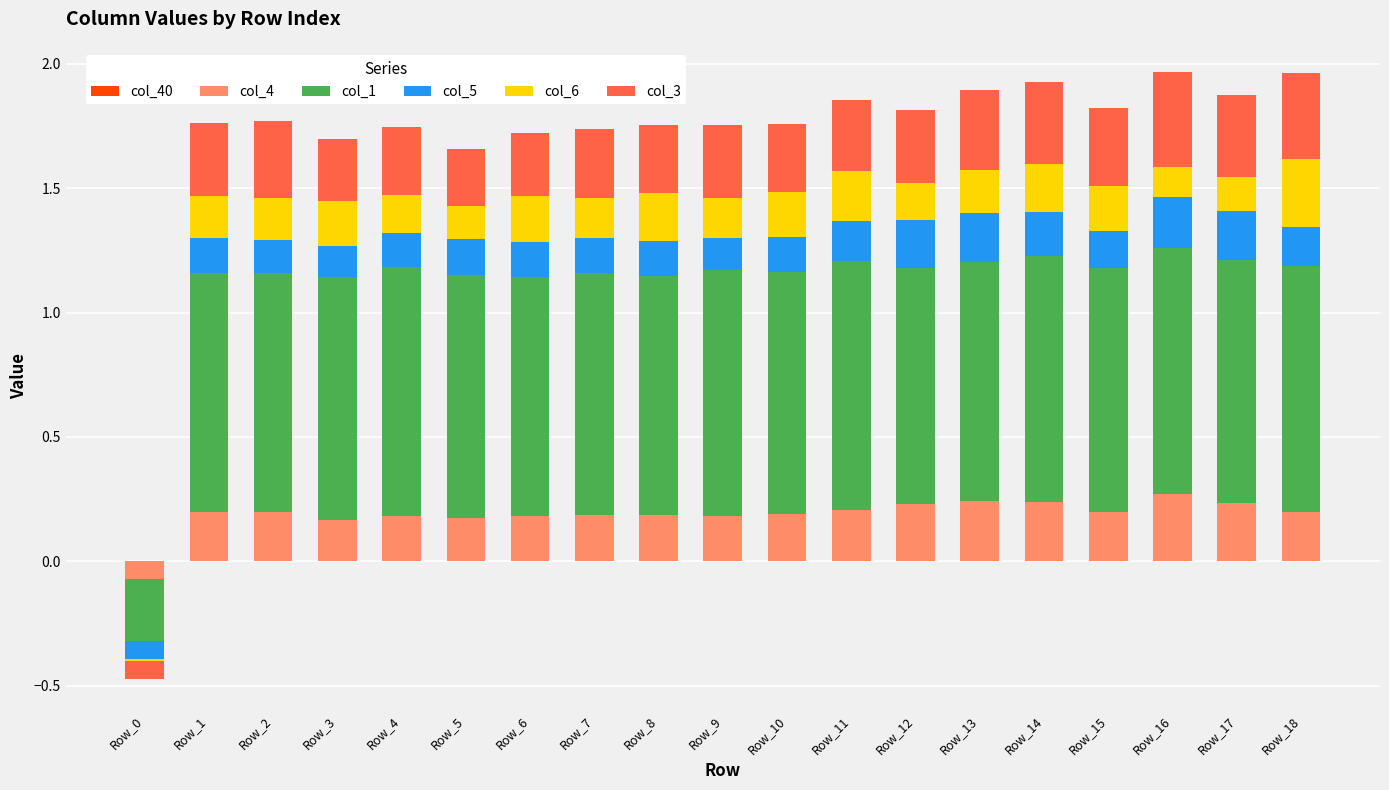

What is the average value of the col_3 series?

0.3